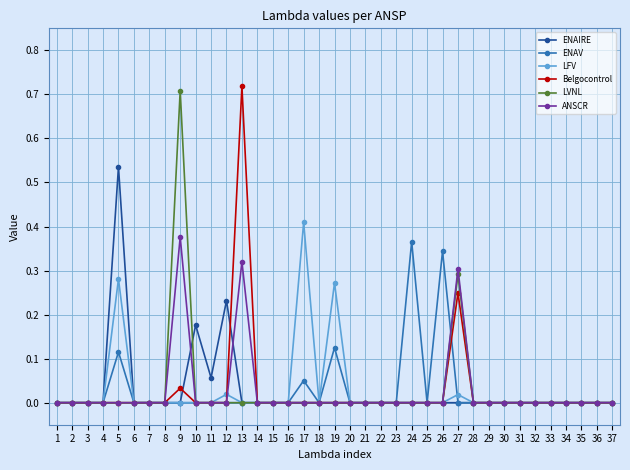

True or false: Belgocontrol has more than 0 interior local peaks.

True